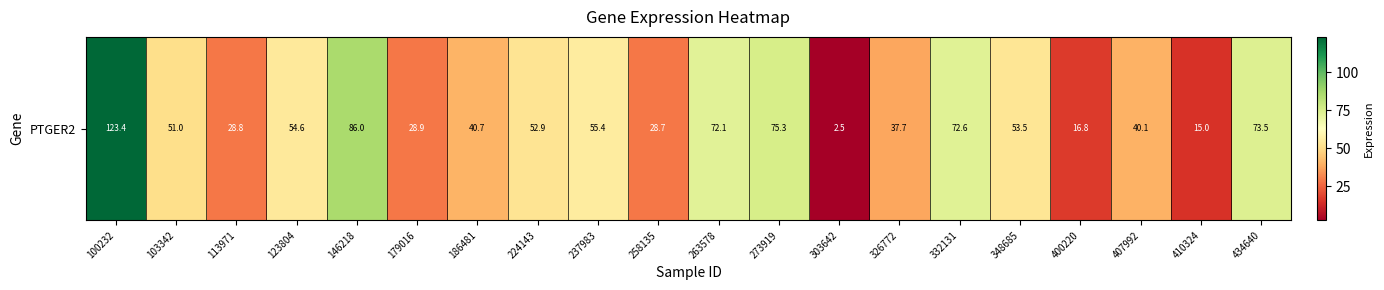

The chart shows a value of 30.5 at 100232. True or false?

False